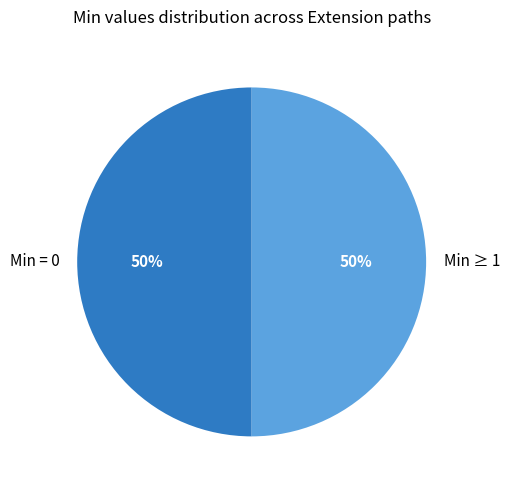

Count the number of slices in the pie.

2